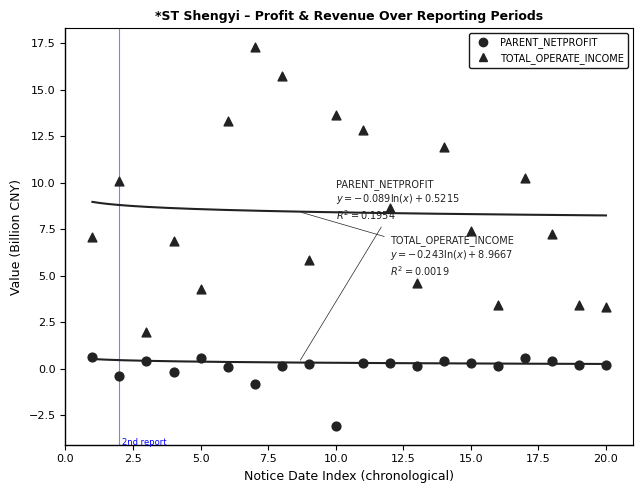

Which series contains the highest Y value?

TOTAL_OPERATE_INCOME